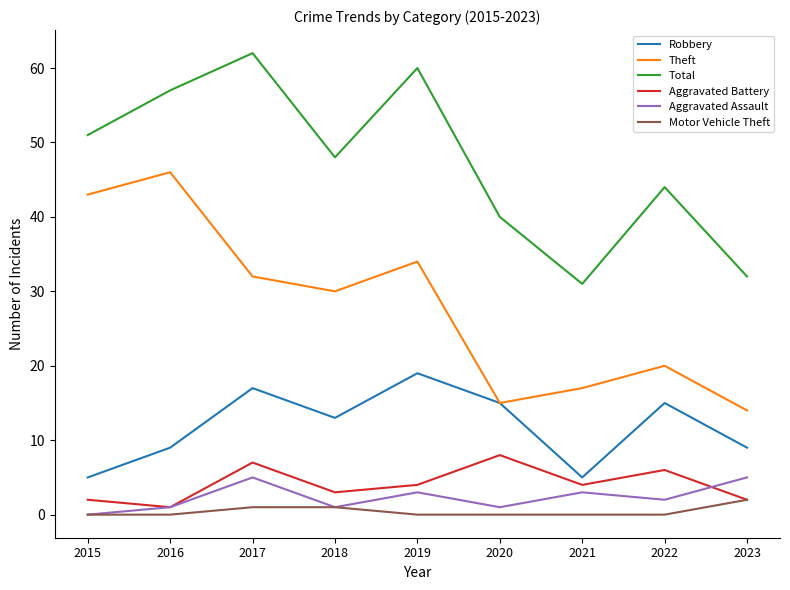

At 2017, list the series in order from largest to smallest.

Total, Theft, Robbery, Aggravated Battery, Aggravated Assault, Motor Vehicle Theft